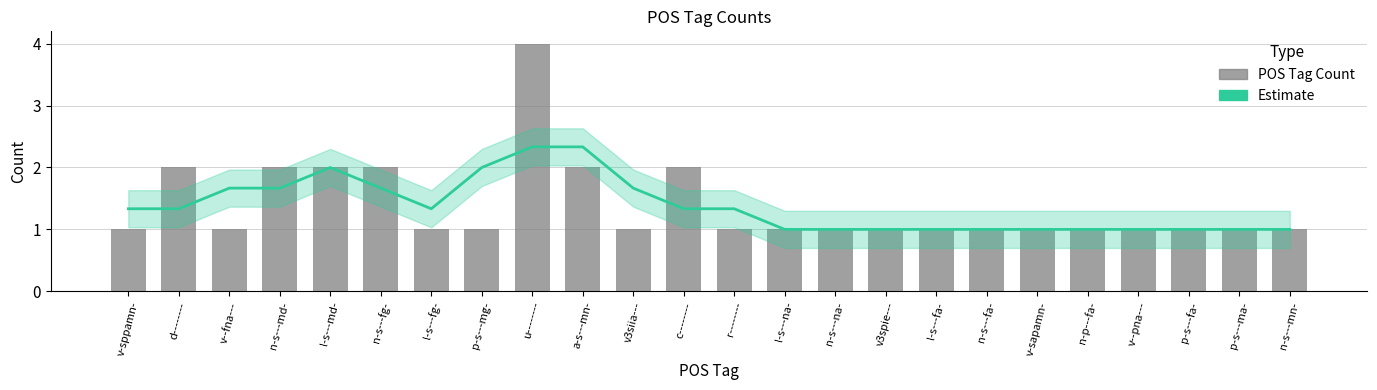

Which label corresponds to the largest value in the chart?

u--------